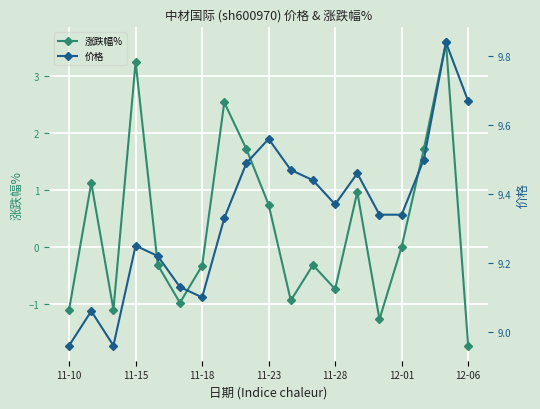

The value of 涨跌幅% at 12-06 is -0.8. True or false?

False